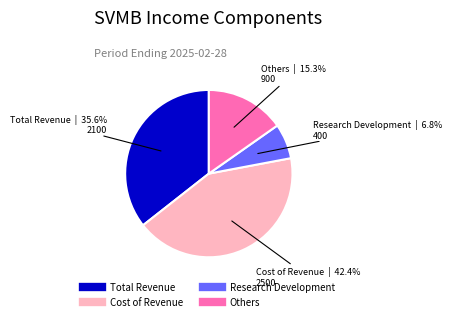

Rank the categories by value from highest to lowest.

Cost of Revenue, Total Revenue, Others, Research Development